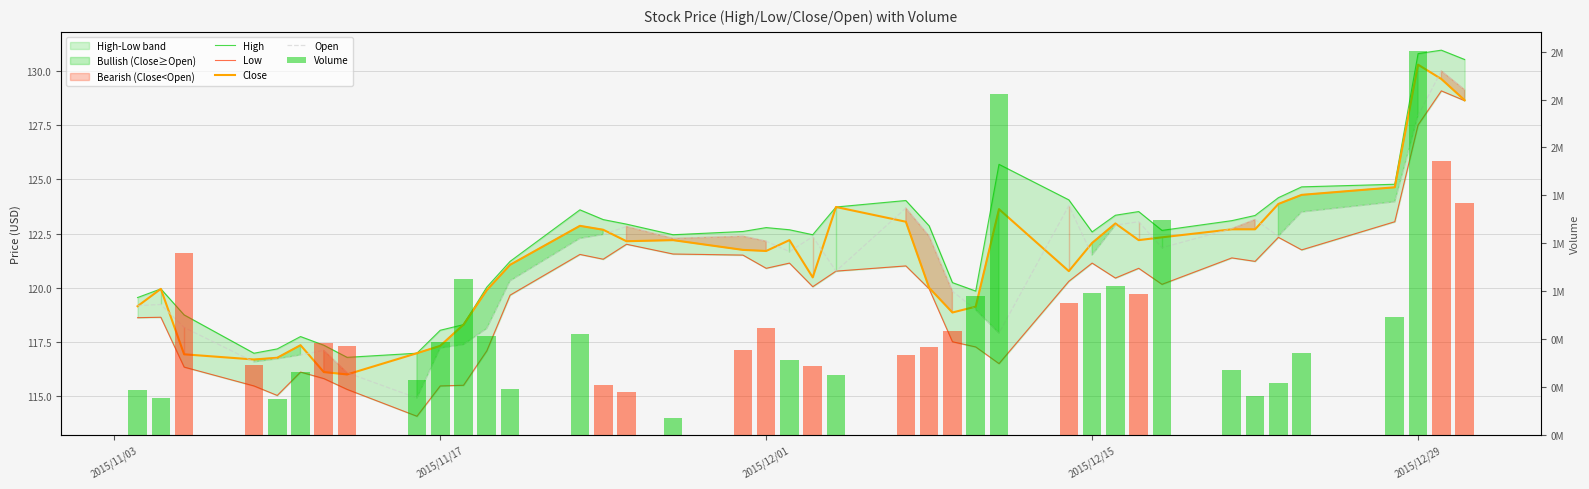

Reading right to left, transcribe all the data shown in this chart.

High: 130.5	131.0	130.8	124.8	124.7	124.2	123.3	123.1	122.7	123.5	123.3	122.6	124.1	125.7	119.8	120.2	122.9	124.0	123.7	122.5	122.7	122.8	122.6	122.5	122.9	123.2	123.6	121.2	120.0	118.3	118.0	117.0	116.8	117.3	117.8	117.2	117.0	118.8	120.0	119.5
Low: 128.6	129.1	127.5	123.0	121.8	122.3	121.2	121.4	120.2	120.9	120.5	121.1	120.3	116.5	117.3	117.5	120.0	121.0	120.8	120.0	121.1	120.9	121.5	121.6	122.0	121.3	121.5	119.7	117.1	115.5	115.5	114.1	115.3	115.8	116.1	115.0	115.5	116.3	118.6	118.6
Close: 128.7	129.6	130.3	124.6	124.3	123.9	122.7	122.7	122.3	122.2	123.0	122.1	120.8	123.6	119.1	118.9	120.0	123.0	123.7	120.5	122.2	121.7	121.8	122.2	122.2	122.7	122.9	121.1	119.9	118.3	117.3	117.0	116.0	116.1	117.3	116.8	116.7	116.9	120.0	119.2
Open: 129.1	130.0	128.0	124.0	123.5	122.4	123.2	122.7	121.8	123.0	122.9	121.5	123.8	117.9	119.0	119.8	122.4	123.7	120.8	122.4	121.7	122.2	122.4	122.3	122.8	122.5	122.3	120.3	118.1	117.4	117.2	114.9	116.1	117.1	116.9	116.7	116.6	118.2	119.2	119.2
Volume: 1208733.0	1430082.0	2003167.0	614568.0	424611.0	268191.0	201031.0	339315.0	1120881.0	734145.0	777140.0	740822.0	689536.0	1777198.0	721353.0	539935.0	456488.0	417005.0	312611.0	355698.0	390826.0	557203.0	441829.0	87372.0	224841.0	260507.0	522644.0	236220.0	514146.0	809944.0	483740.0	287151.0	461652.0	479303.0	325706.0	185166.0	362572.0	947048.0	189130.0	233815.0